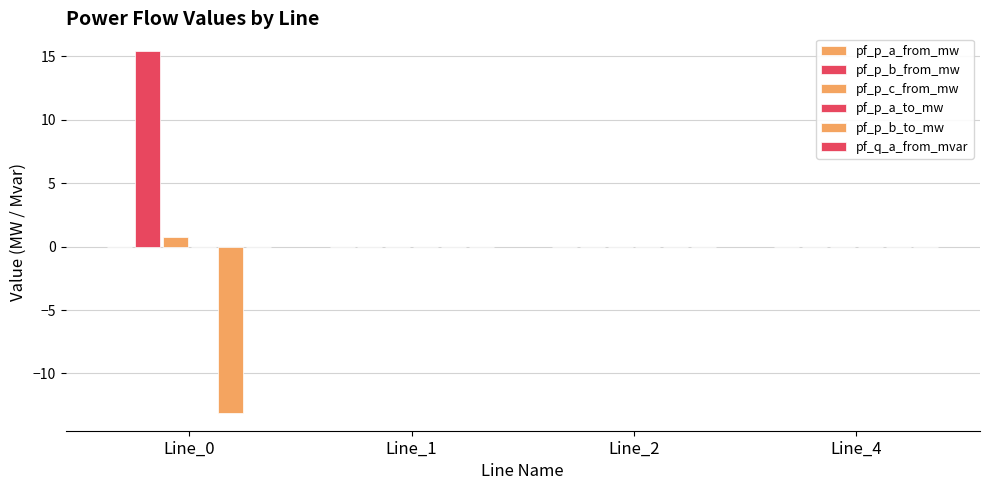

How many pf_p_c_from_mw values are between 0 and 1?

4